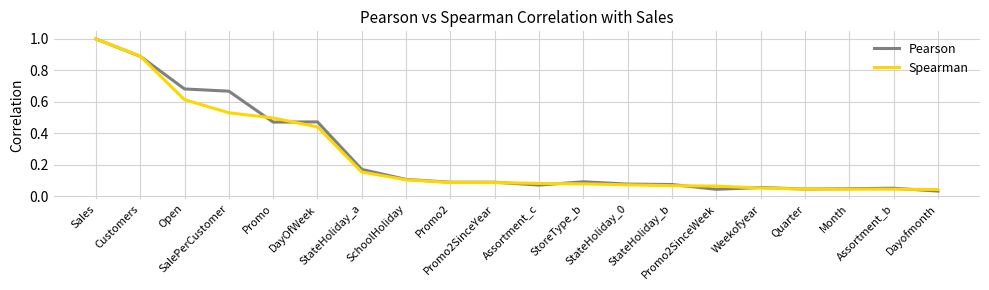

What position from the right is Weekofyear?

5